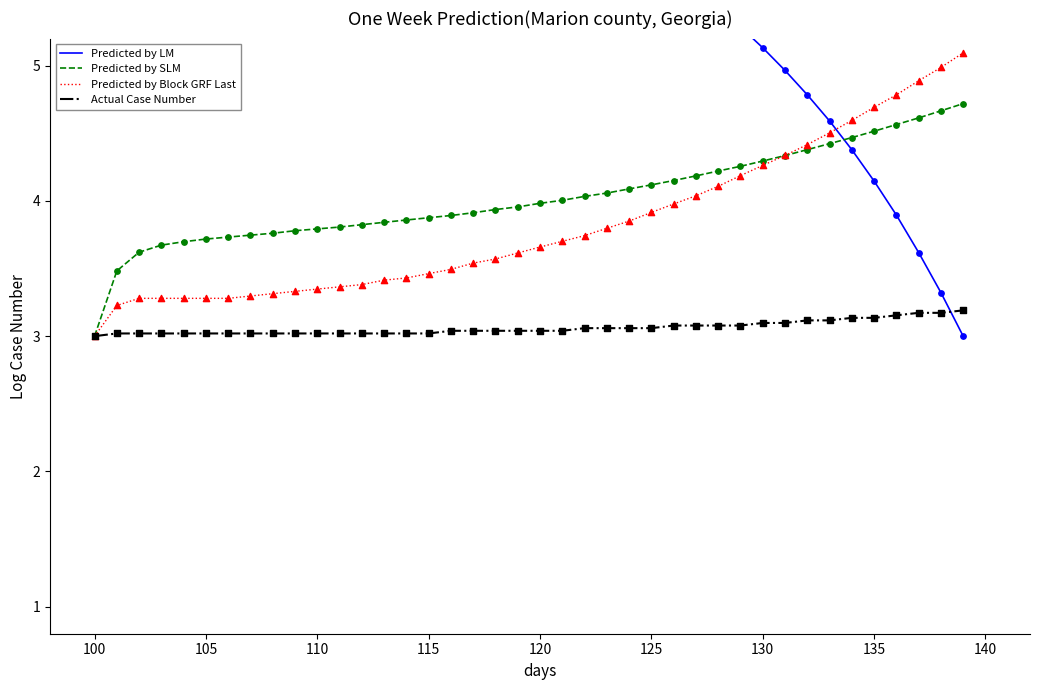

What are all the series names shown in the legend?

Predicted by LM, Predicted by SLM, Predicted by Block GRF Last, Actual Case Number